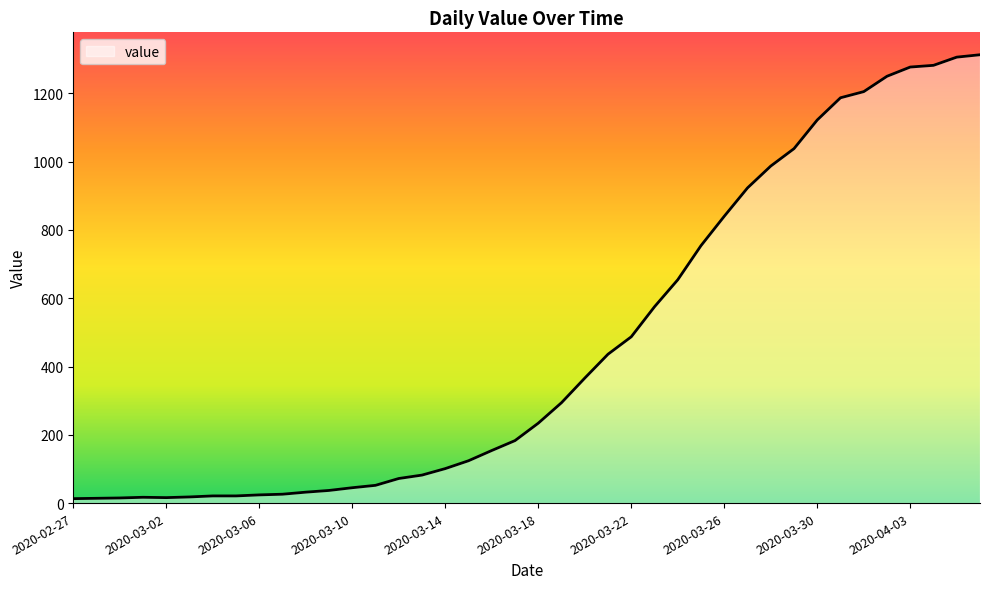

Count the number of categories in the chart.

40